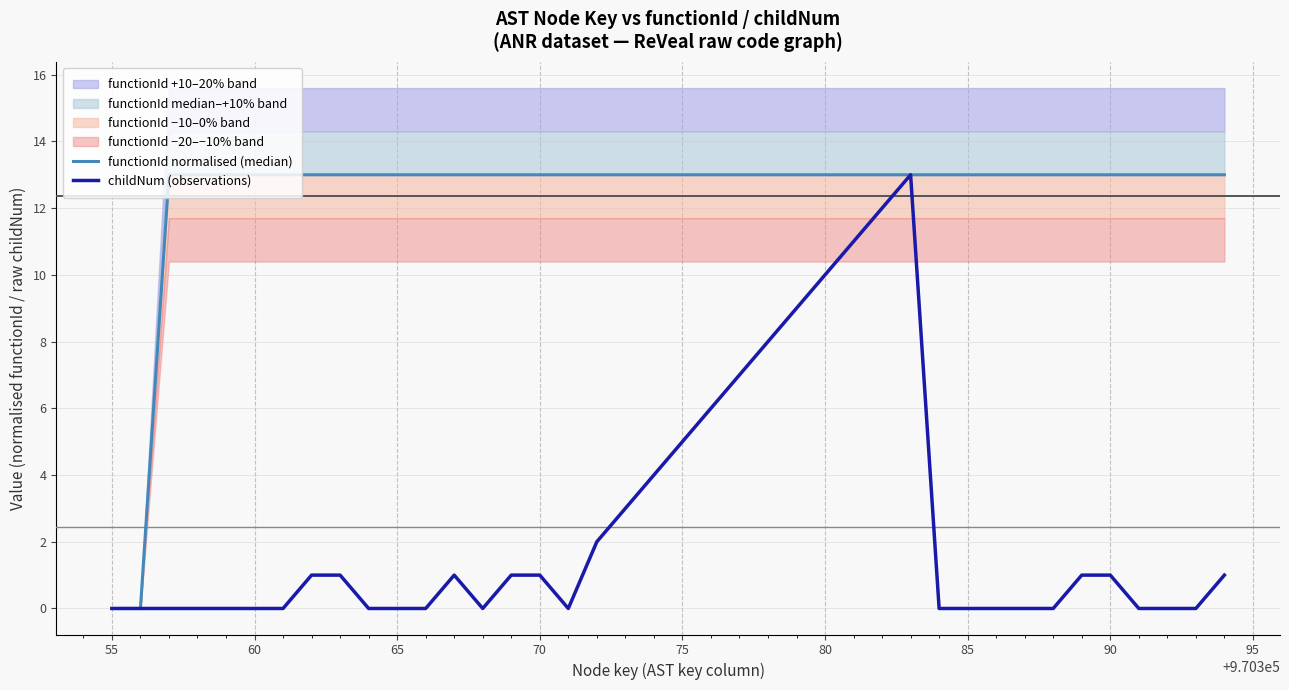

Reading left to right, what are all the values shown in this chart?

functionId normalised (median): 0	0	13	13	13	13	13	13	13	13	13	13	13	13	13	13	13	13	13	13	13	13	13	13	13	13	13	13	13	13	13	13	13	13	13	13	13	13	13	13
childNum (observations): 0	0	0	0	0	0	0	1	1	0	0	0	1	0	1	1	0	2	3	4	5	6	7	8	9	10	11	12	13	0	0	0	0	0	1	1	0	0	0	1